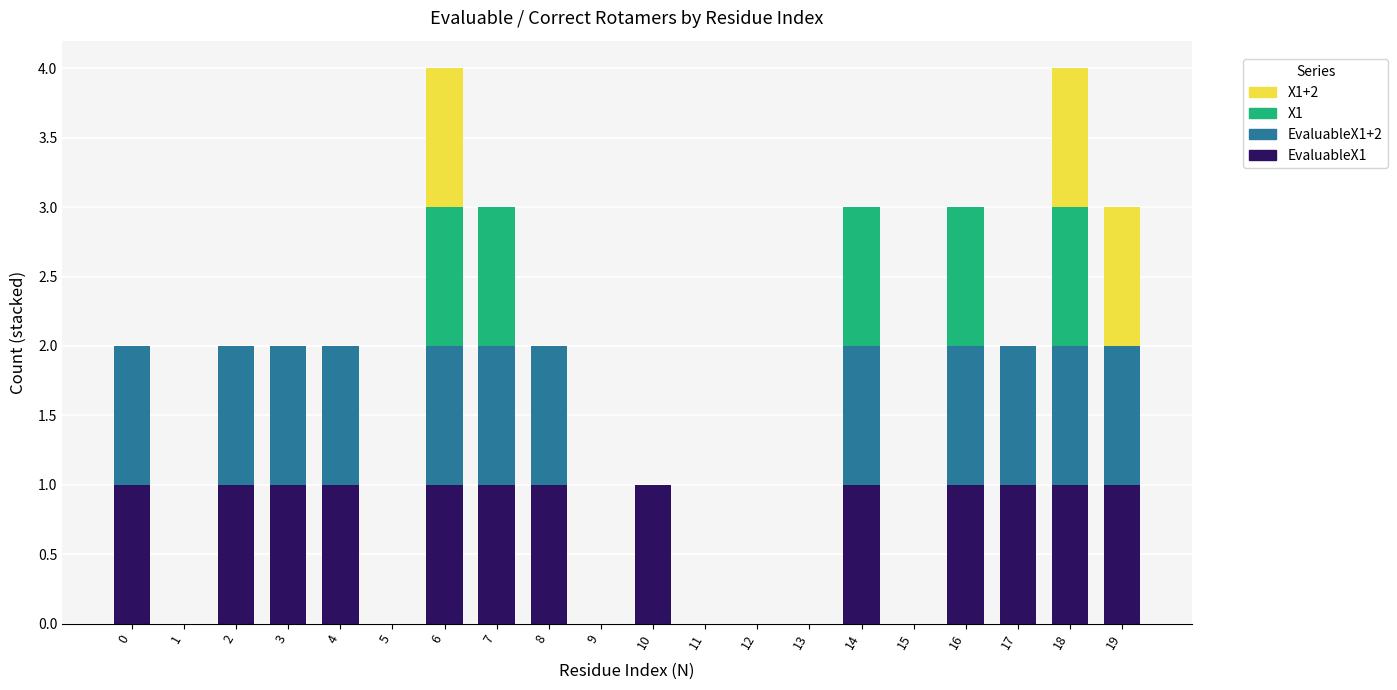

How many series are shown in this chart?

4